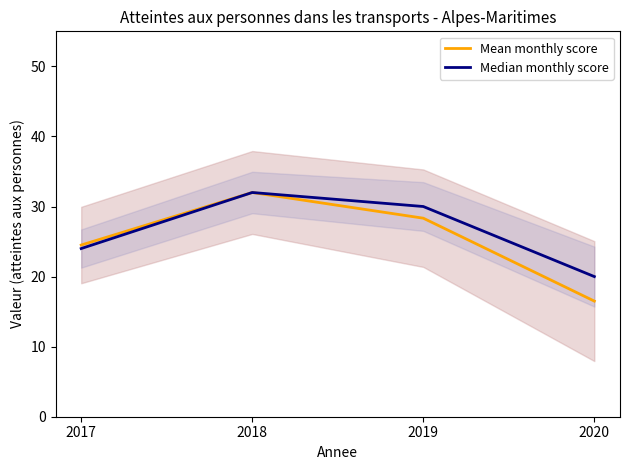

How many lines are shown in the chart?

2